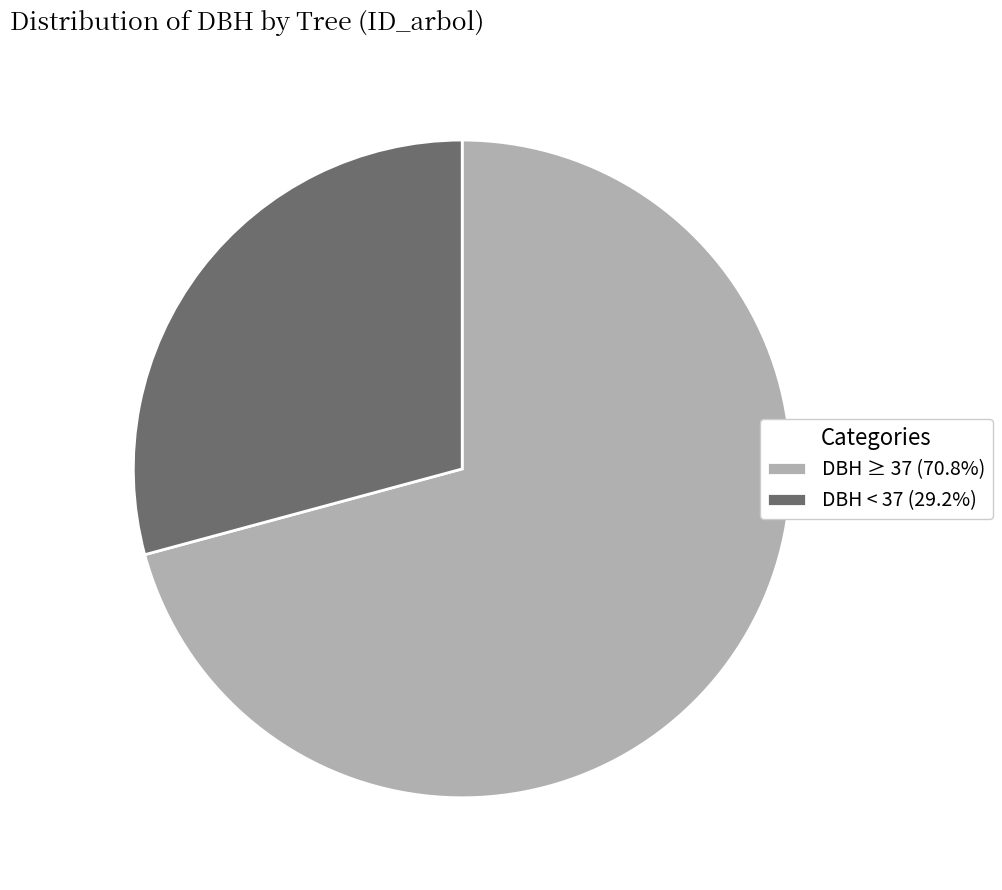

Approximately how many times larger is the value at DBH ≥ 37 (70.8%) compared to DBH < 37 (29.2%)?

2.4